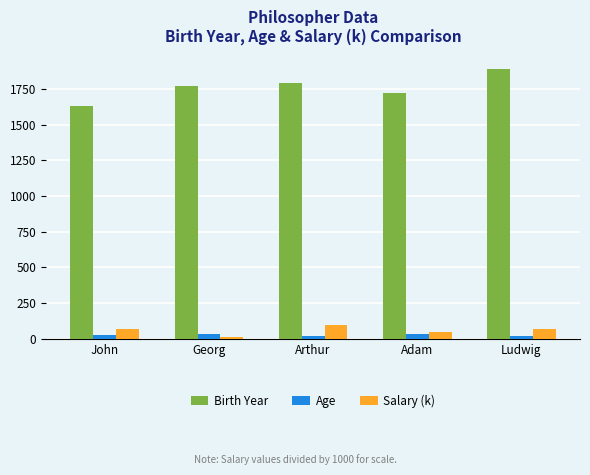

What is the value of the Salary (k) bar at the 2nd from the left?

10.0